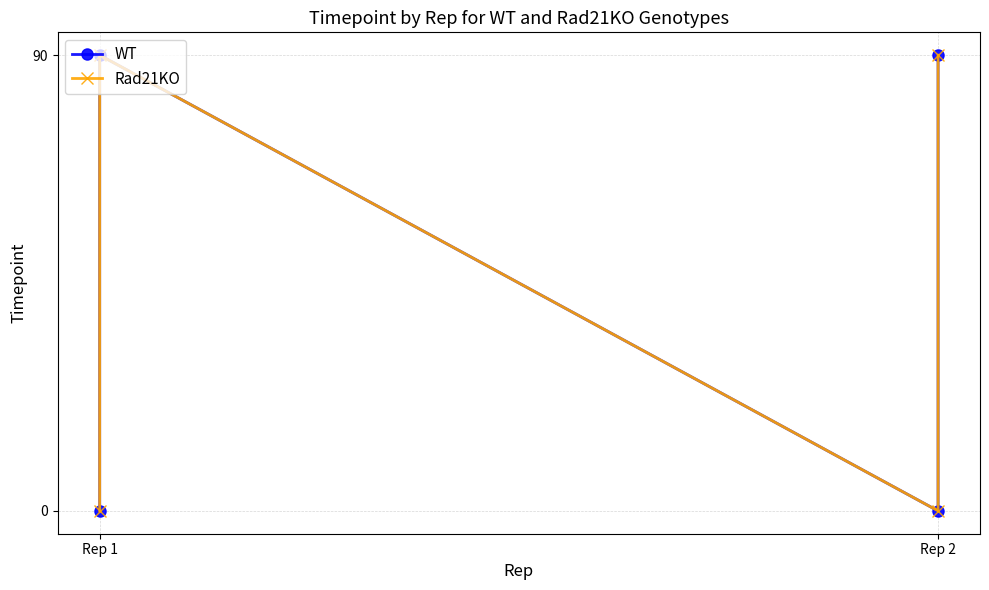

Is it true that WT equals 0 at Rep 1?

True